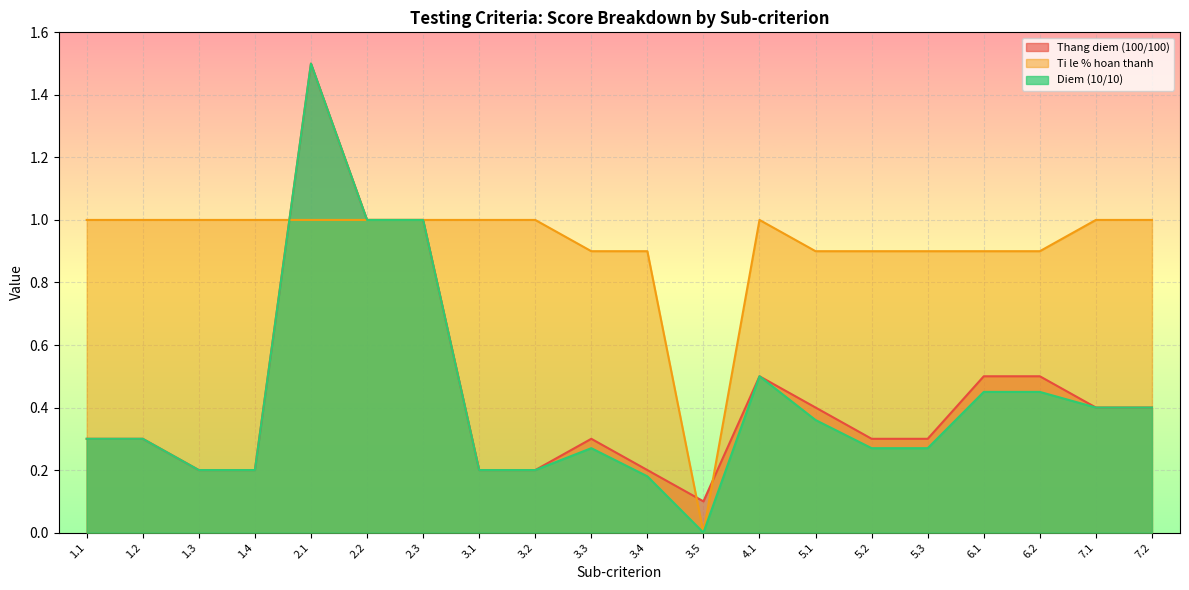

At which category is the sum across all series the highest?

2.1